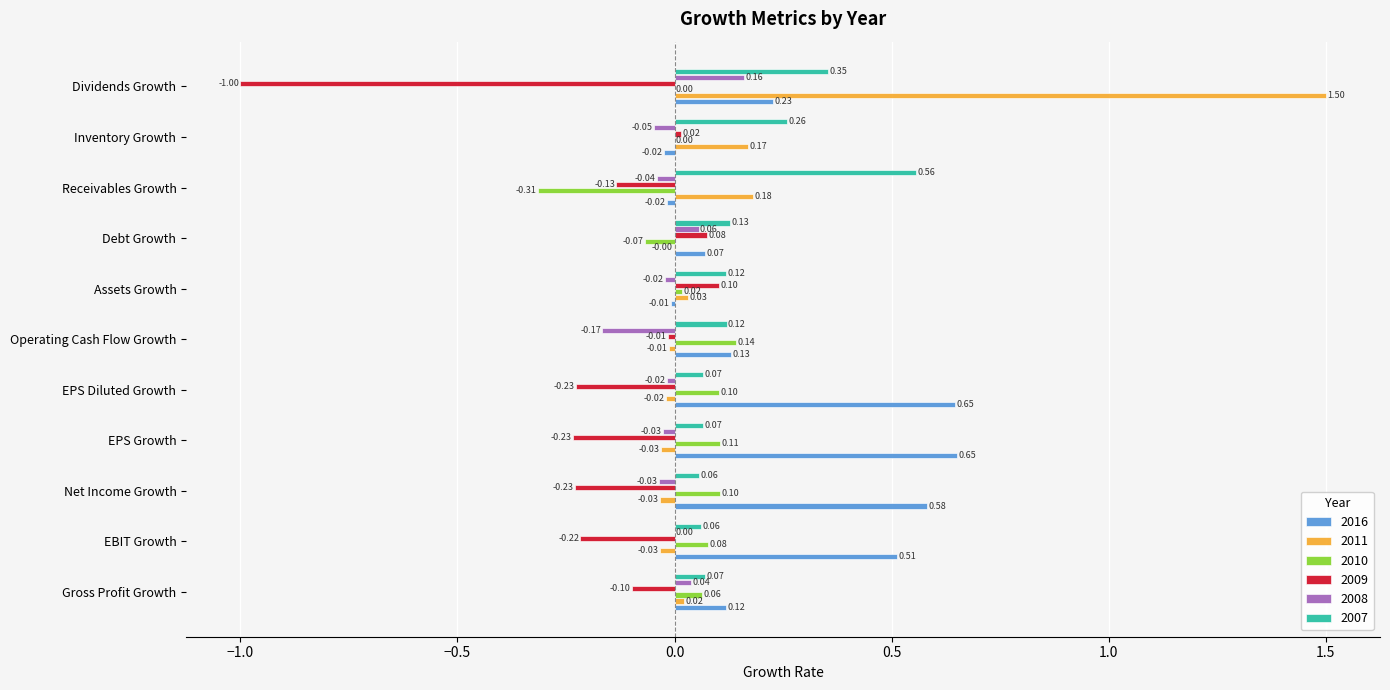

Which category has the highest value across all series?

Dividends Growth